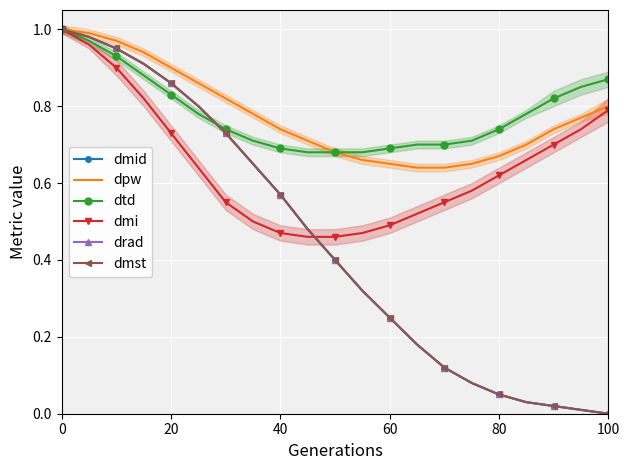

True or false: dmi has more than 1 interior local peaks.

False